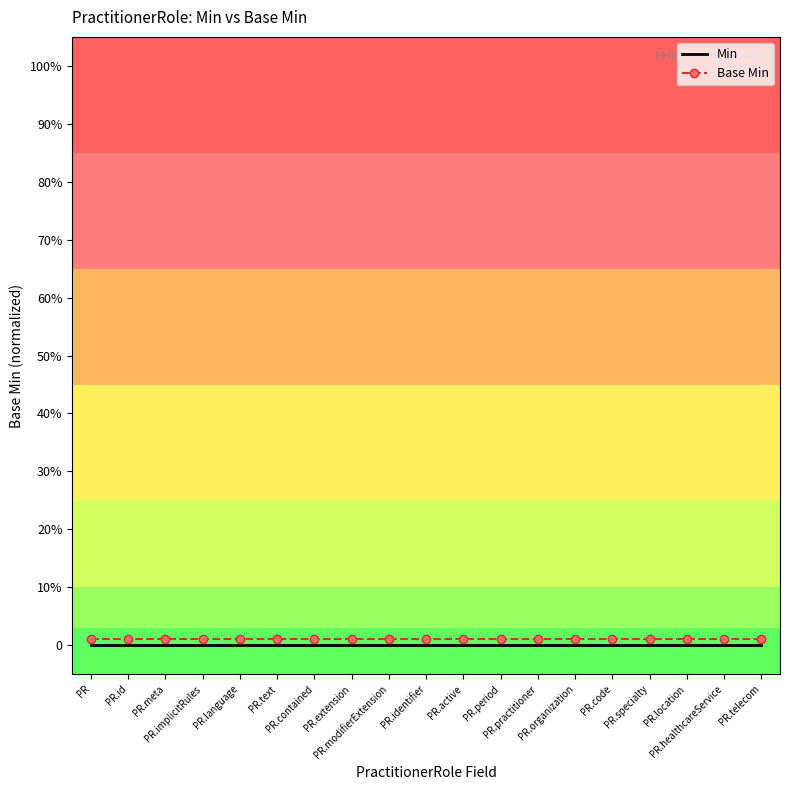

What is the label of the 17th point from the left?

PR.location